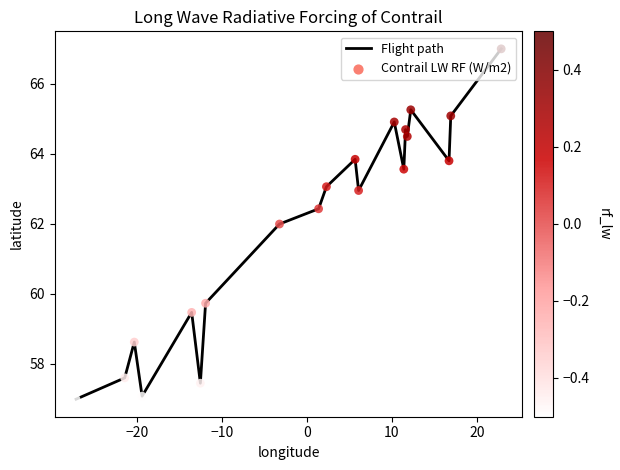

What is the difference between the maximum and minimum values?

10.0